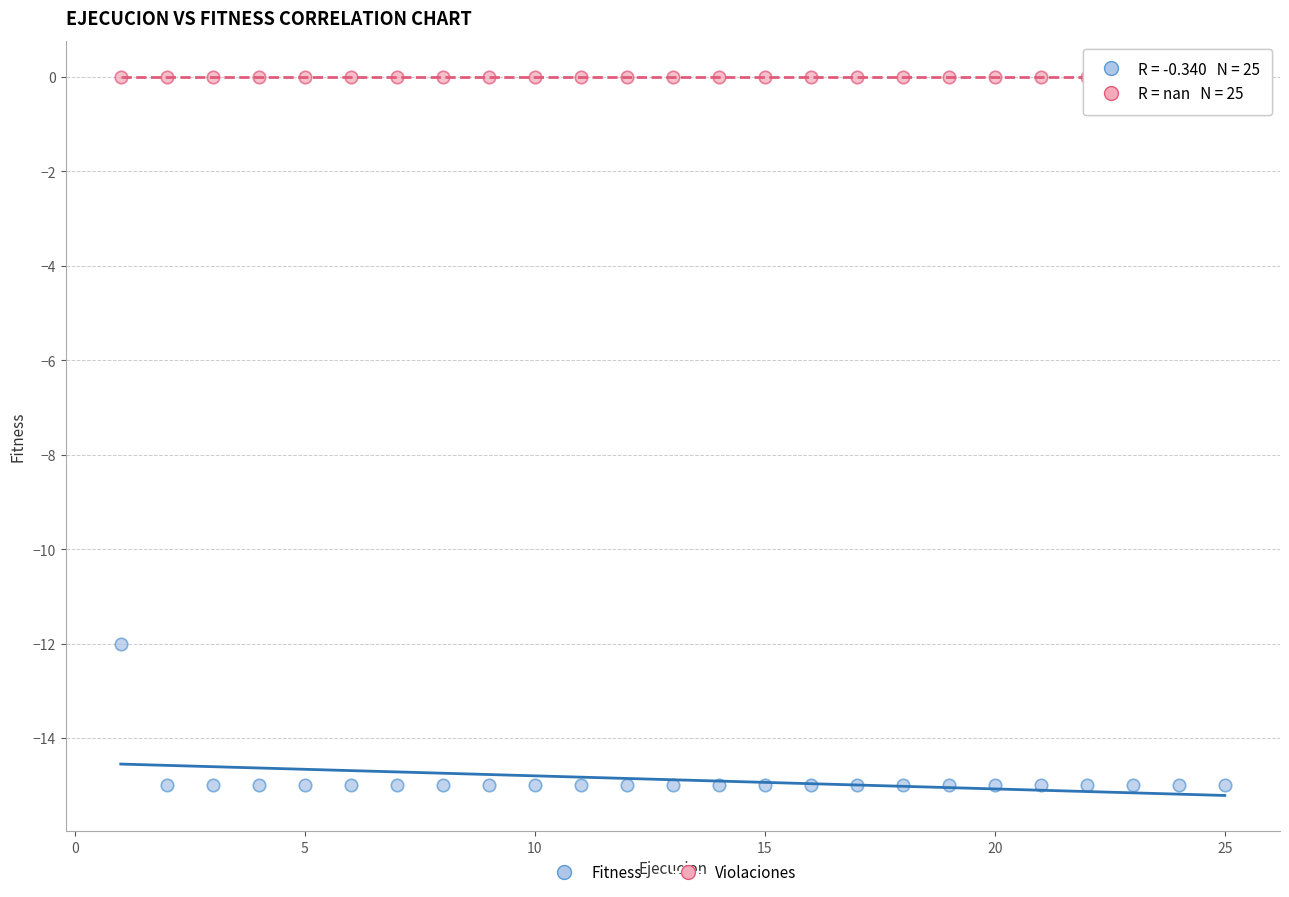

Which series contains the highest Y value?

Violaciones